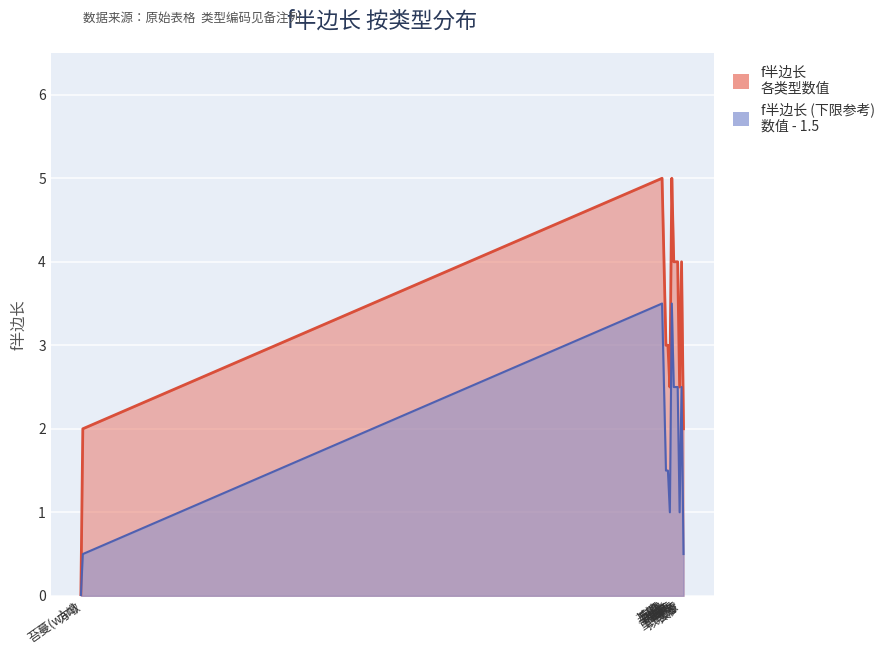

Which category has the lowest value across all series?

苔蔓(wàn)